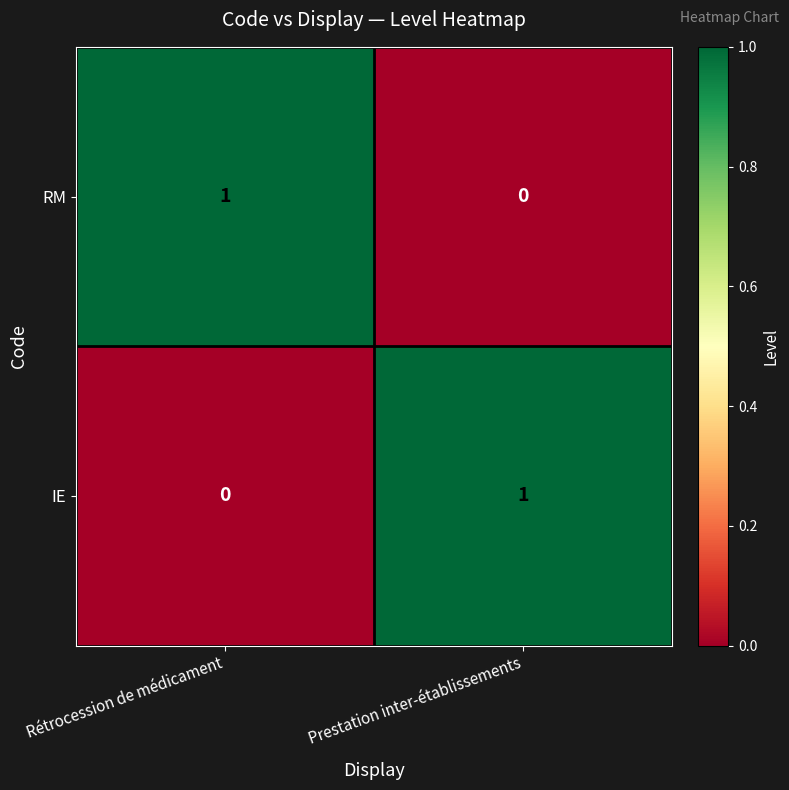

Is it true that RM equals 0 at Prestation inter-établissements?

True